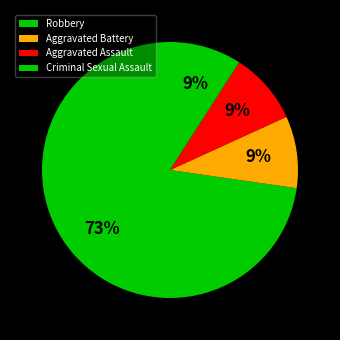

Count the number of slices in the pie.

4